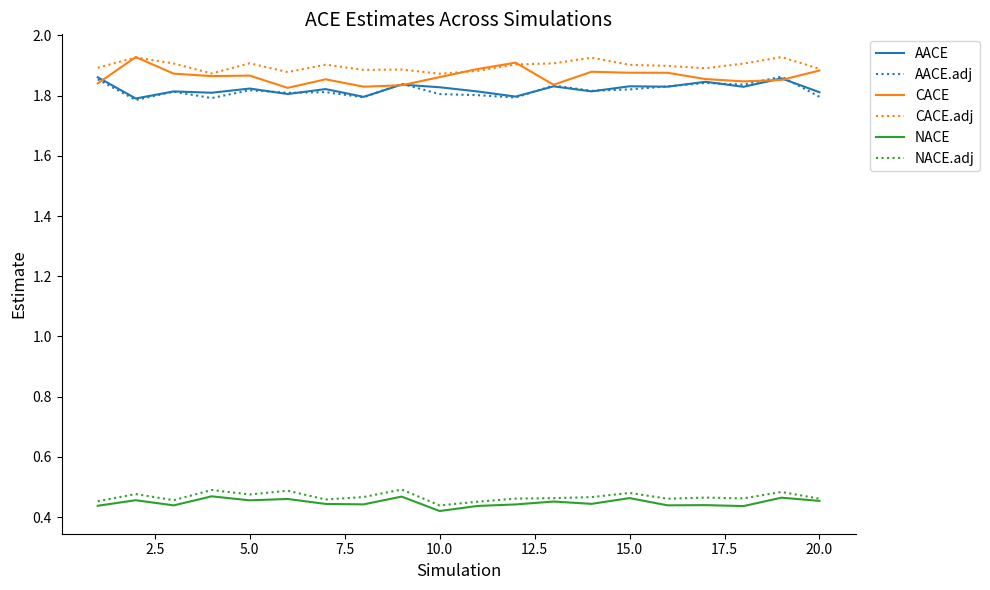

True or false: AACE and NACE cross at least once.

False